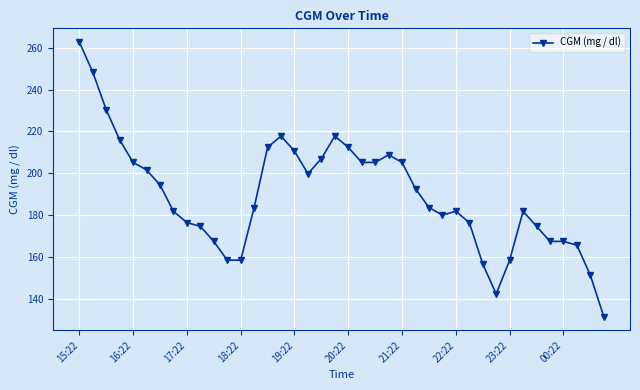

What is the value of the 40th point from the left?

131.4